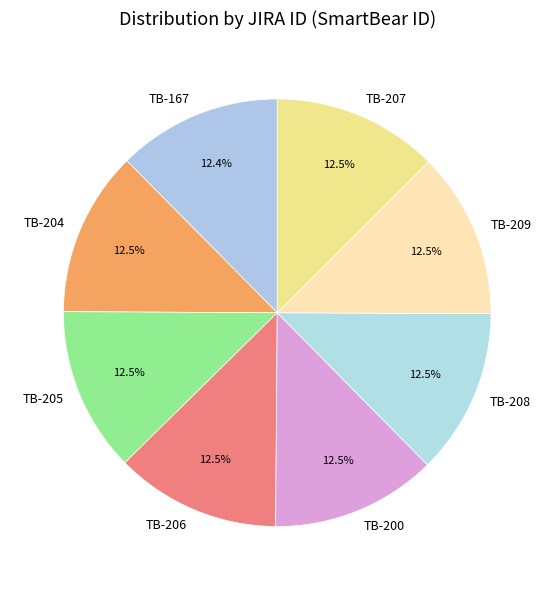

Do TB-205 and TB-208 together represent more than half of the pie?

No